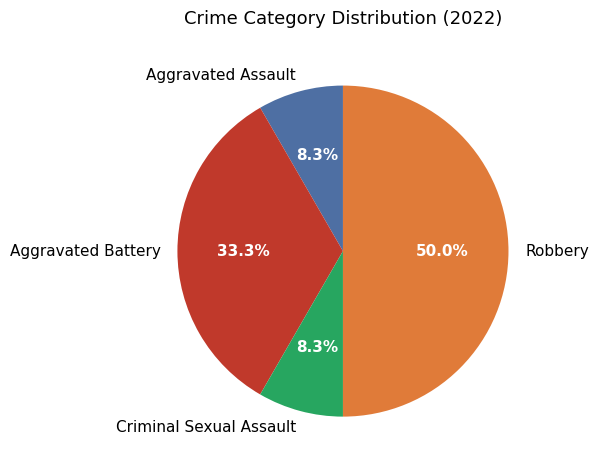

Is Criminal Sexual Assault the majority of the pie?

No